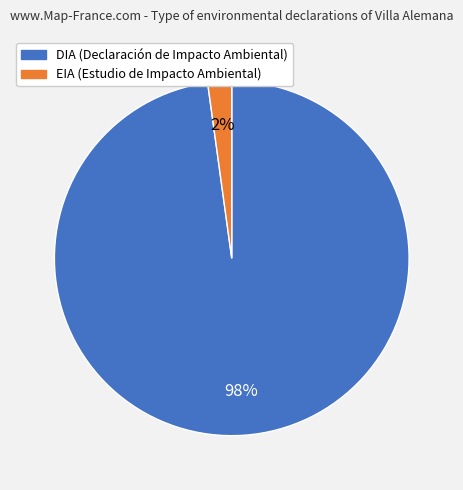

Which slice represents more than half of the pie?

DIA